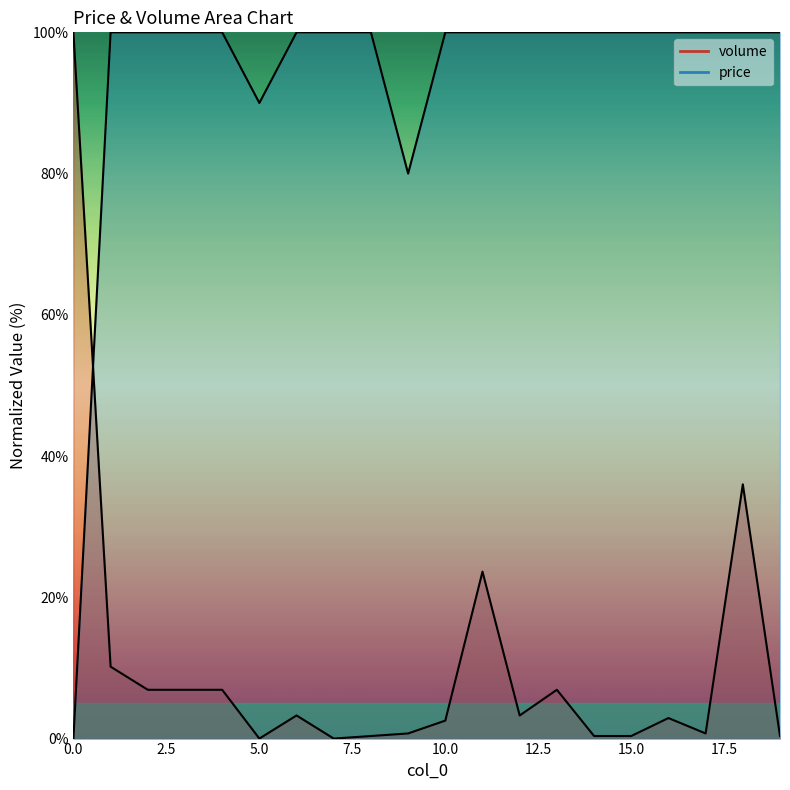

At which category is the sum across all series the highest?

18